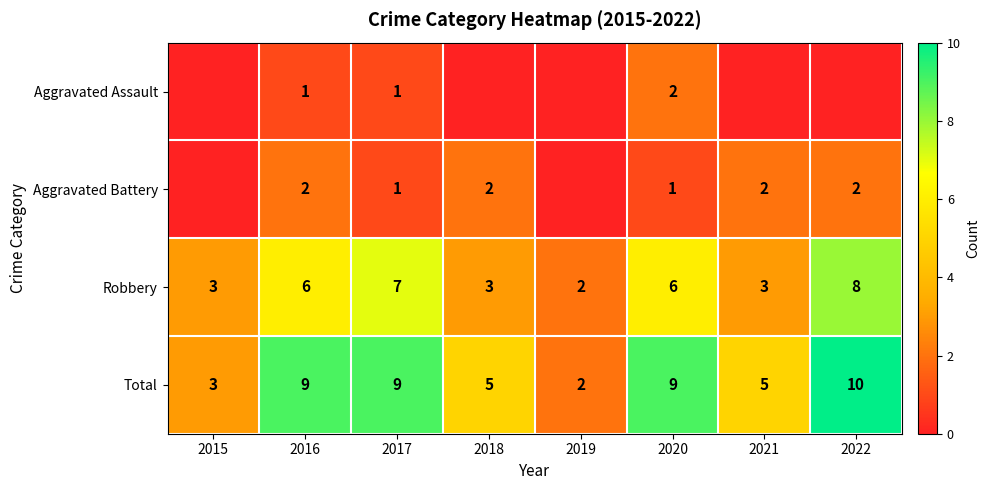

True or false: Robbery has a value of 12 at 2017.

False